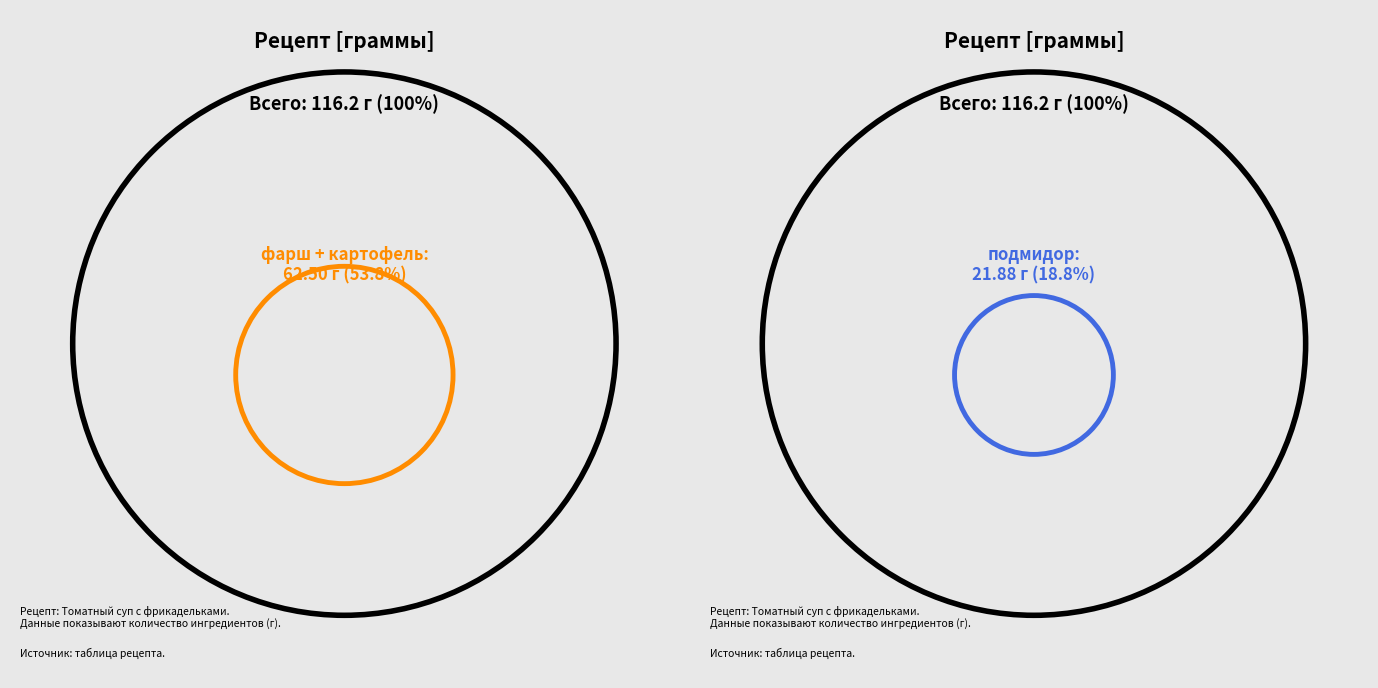

To the nearest percent, what percentage of the pie is картофель?

27%